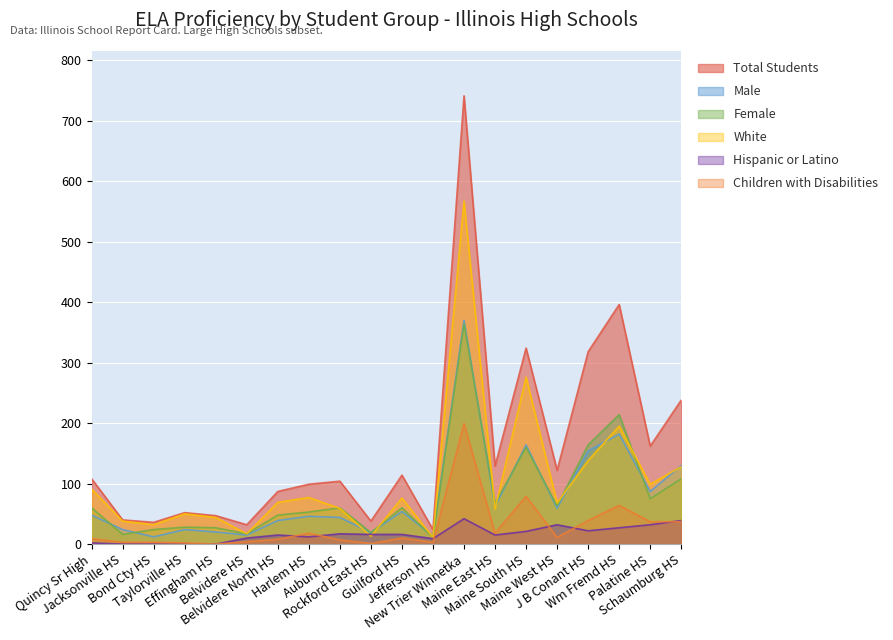

How many distinct data groups are displayed?

6